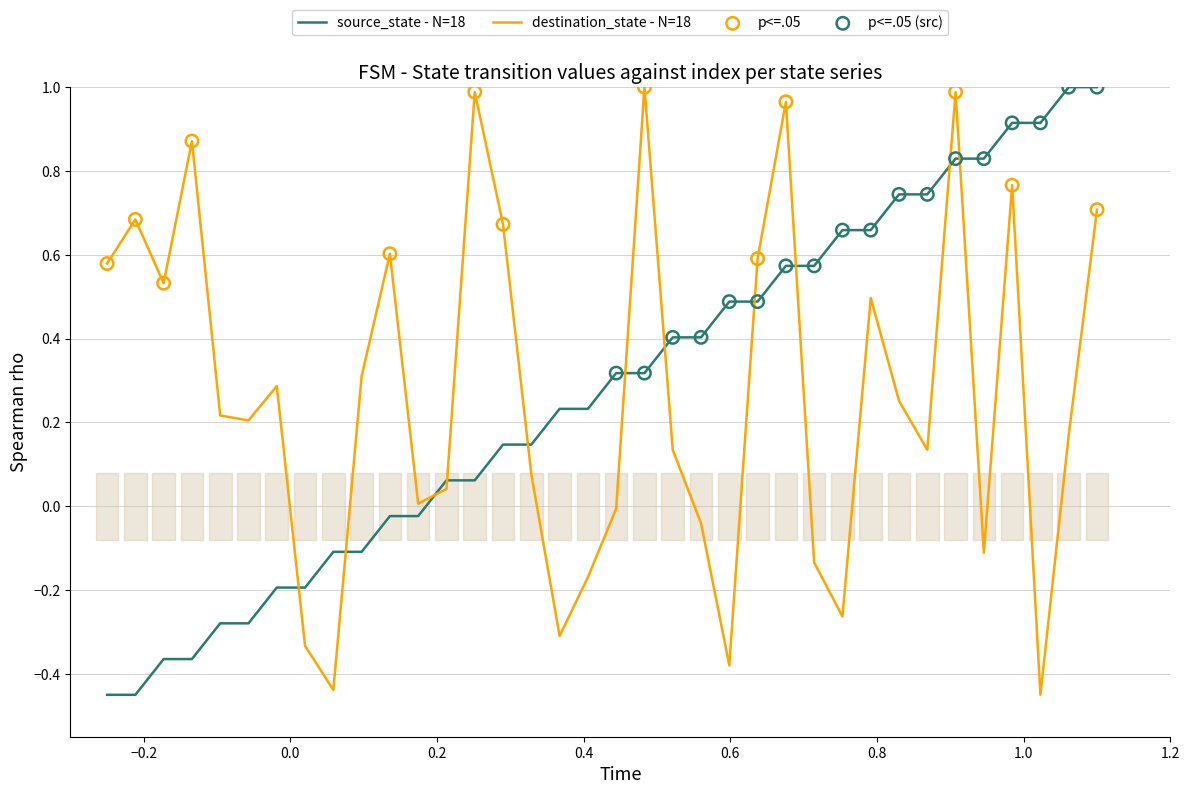

After their last crossing, which series has the higher values: destination_state - N=18 or source_state - N=18?

source_state - N=18